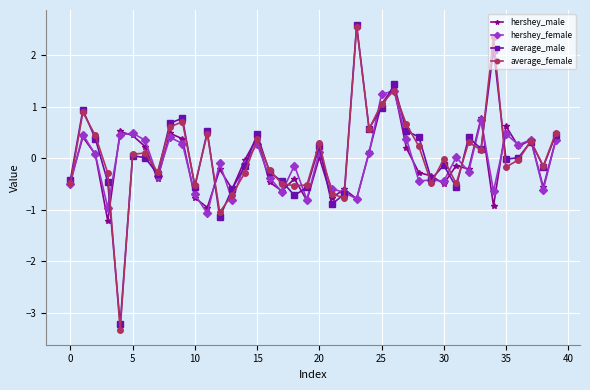

True or false: hershey_female and average_female cross at least once.

True